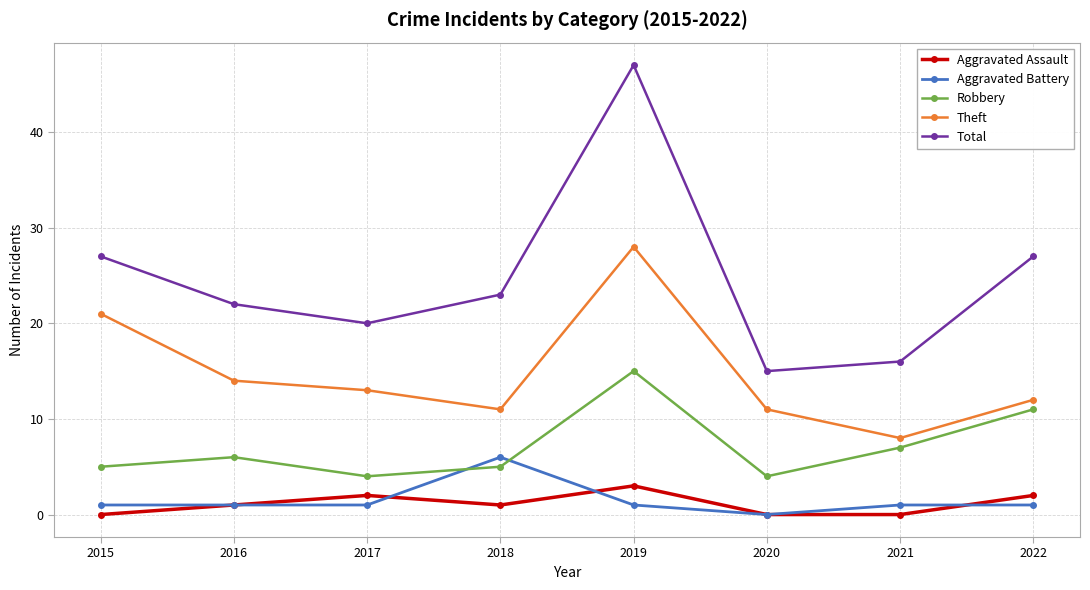

True or false: Theft and Robbery cross at least once.

False